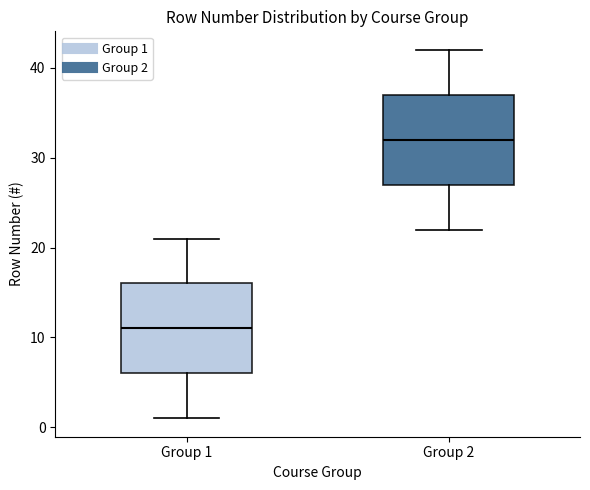

Reading left to right, read every box against the y-axis: the position of its median line, the range the box covers, and the ends of its whiskers. The values are not printed on the chart, so give them approximately, as read against the axis.

Group 1: median 11, box 6 to 16, whiskers 1 to 21
Group 2: median 32, box 27 to 37, whiskers 22 to 42